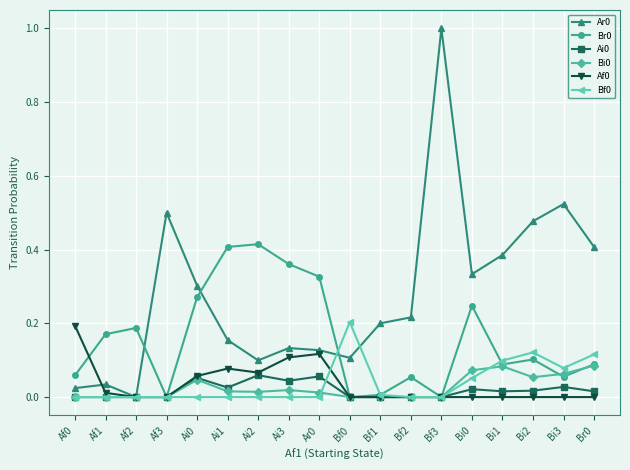

What is the label of the 11th point from the right?

Ai3